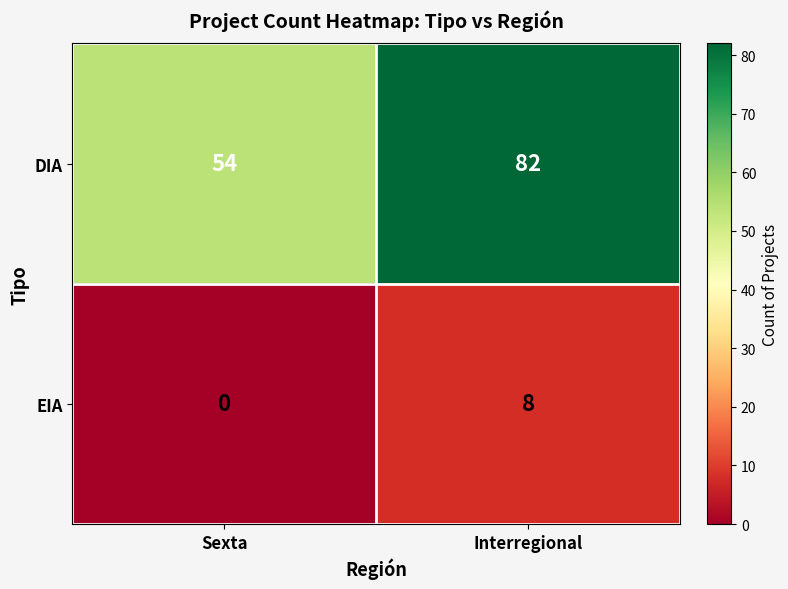

Which series has the largest total across all categories?

DIA